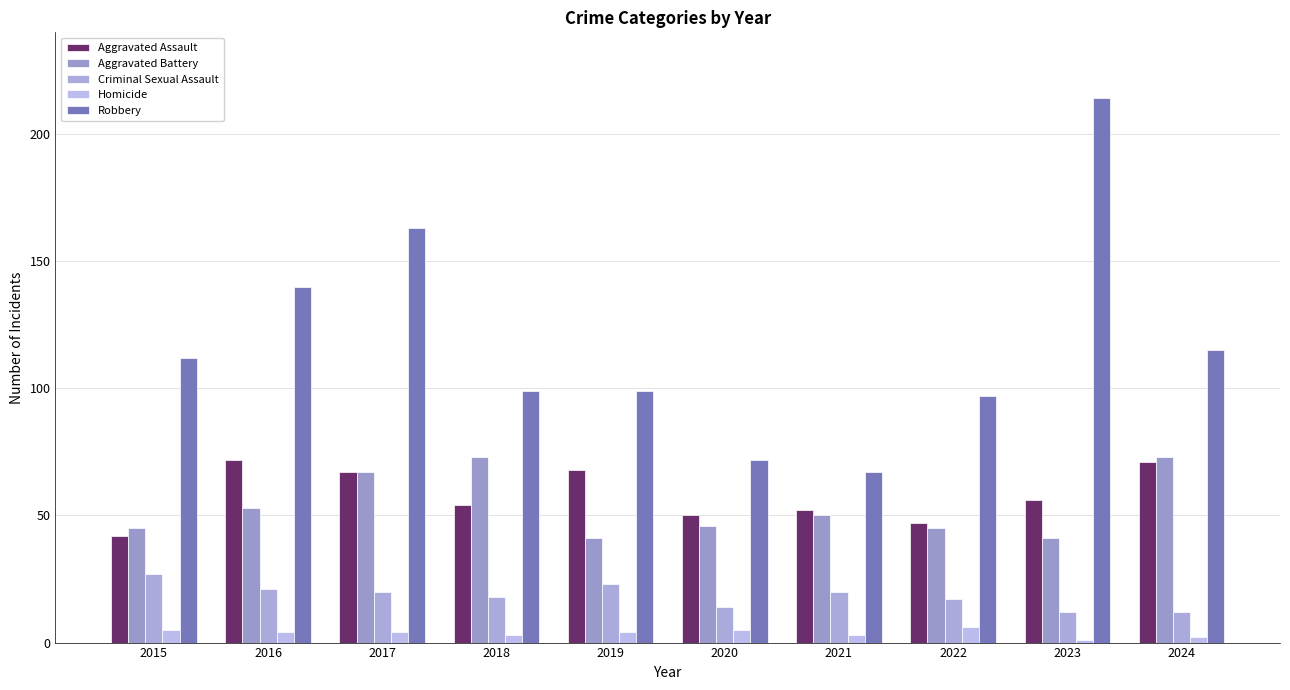

Which has a higher value, 2019 or 2023?

2019